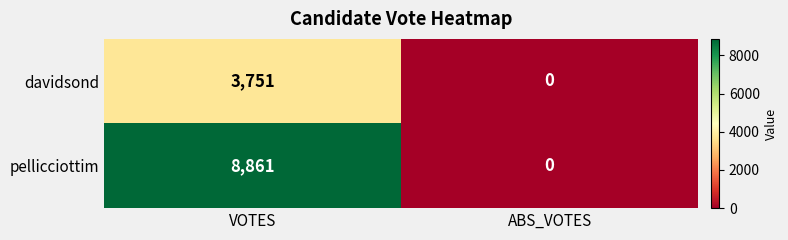

What is the difference between the pellicciottim values at ABS_VOTES and VOTES?

8861